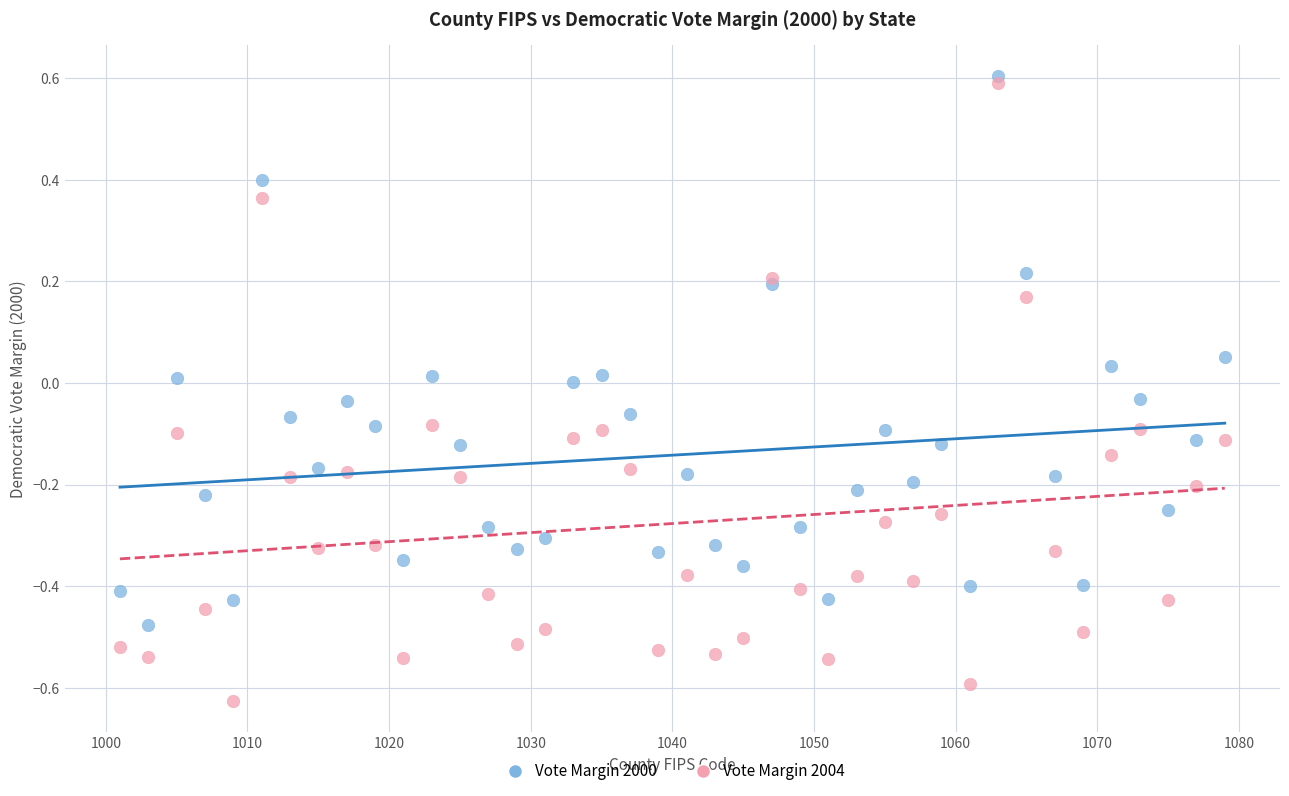

What are all the series names shown in the legend?

Vote Margin 2000, Vote Margin 2004